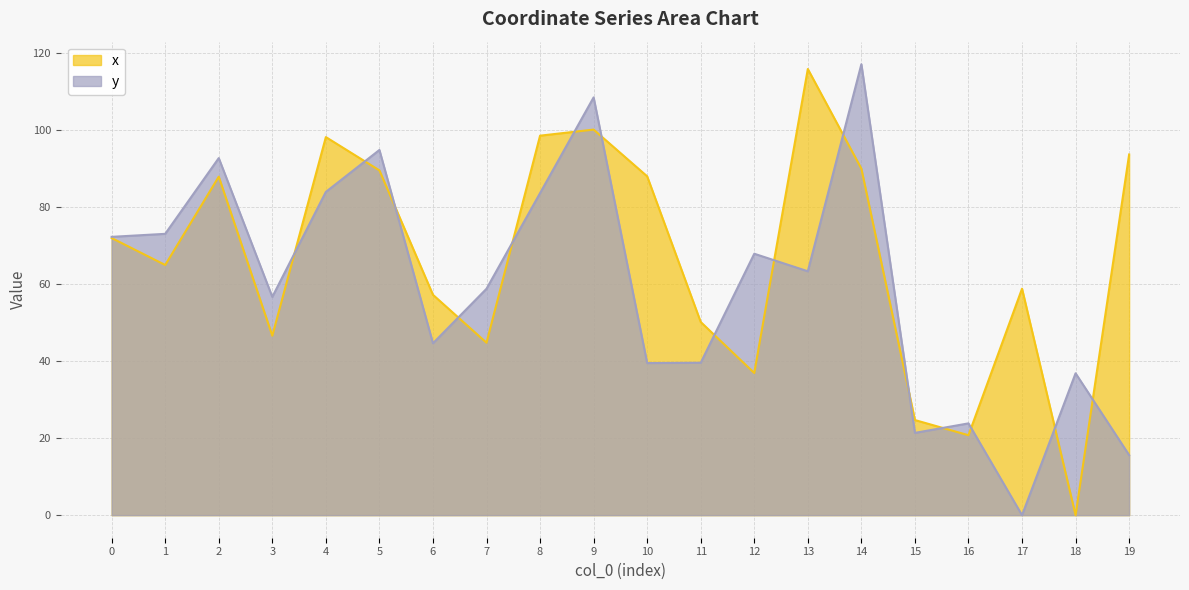

Which category has the highest value in the x series?

13